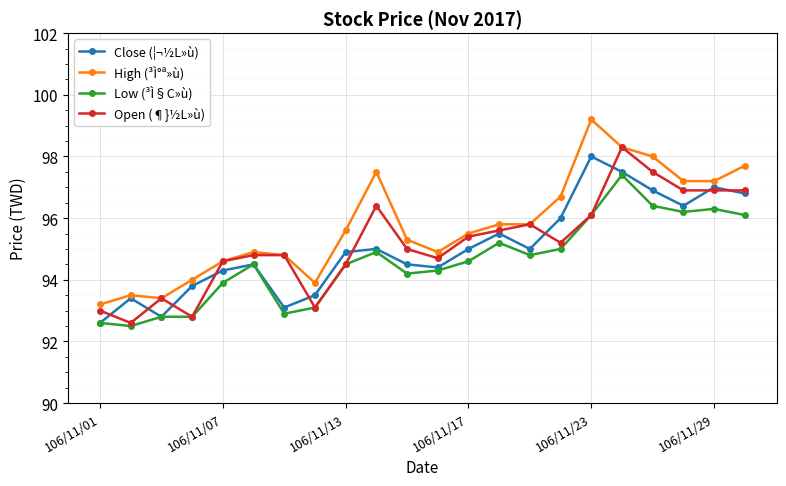

Which series has the largest total across all categories?

High (³Ì°ª»ù)